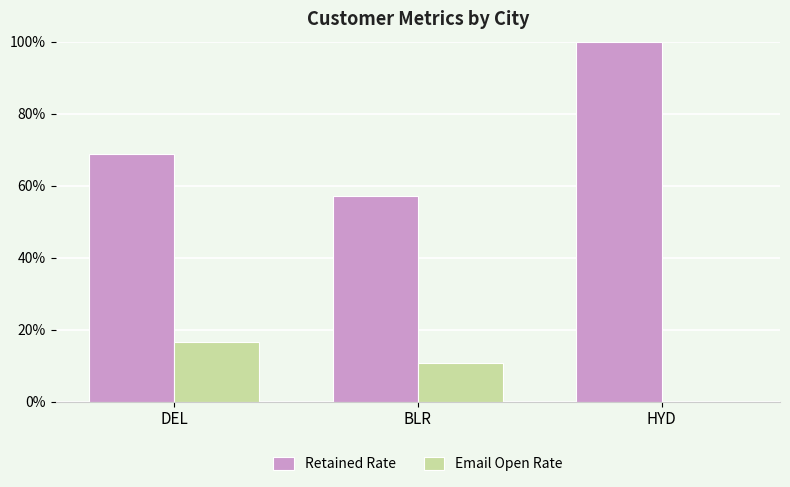

Read the Retained Rate value at HYD.

1.0